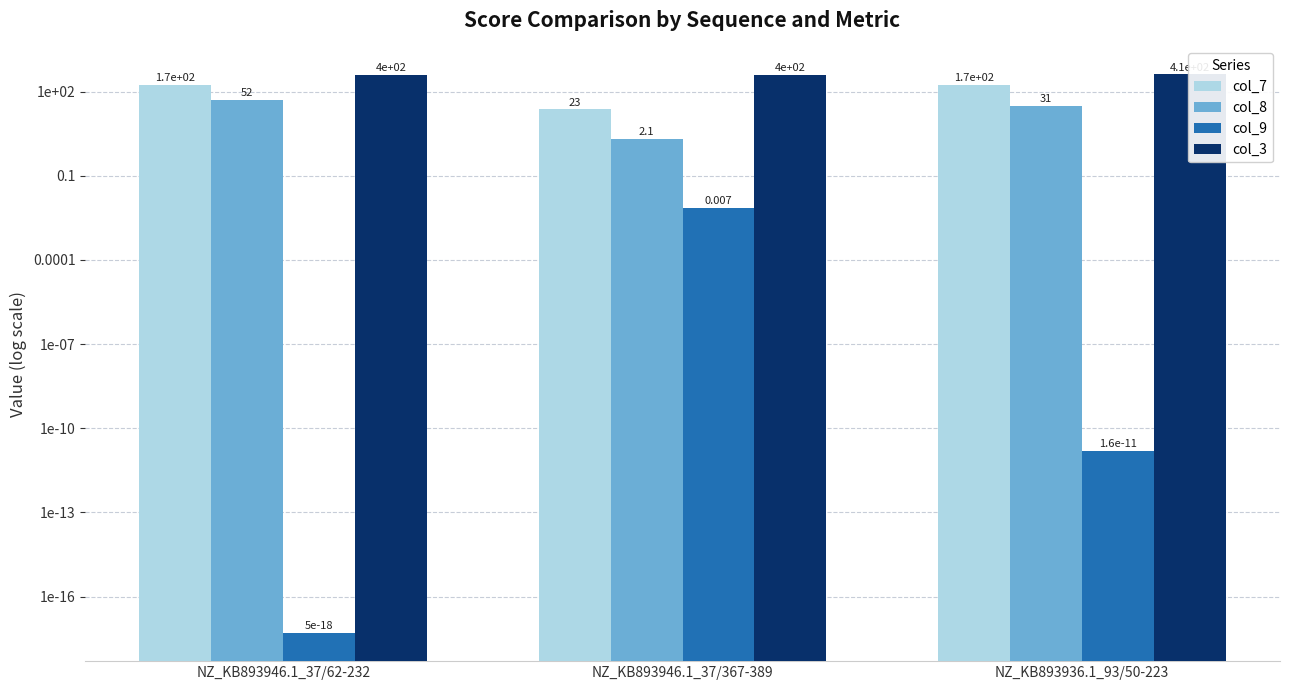

What is the difference between the second highest and minimum values in the col_7 series?

148.0